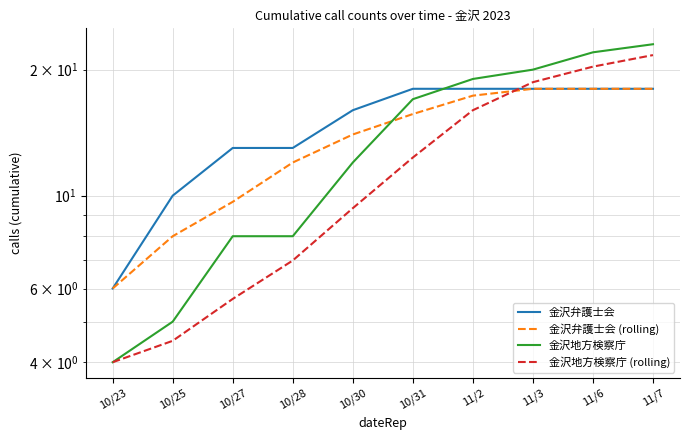

True or false: 金沢地方検察庁 has a value of 5.0 at 10/28.

False